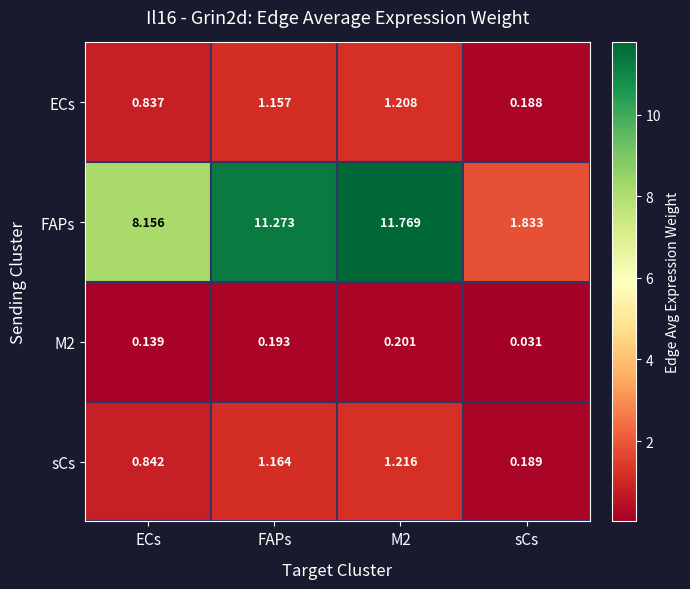

Where is sCs nearest to the value 0?

sCs